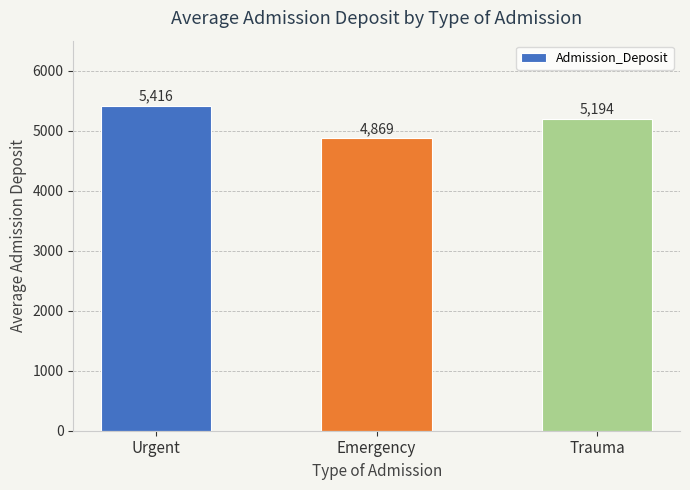

Does the chart contain any negative values?

No